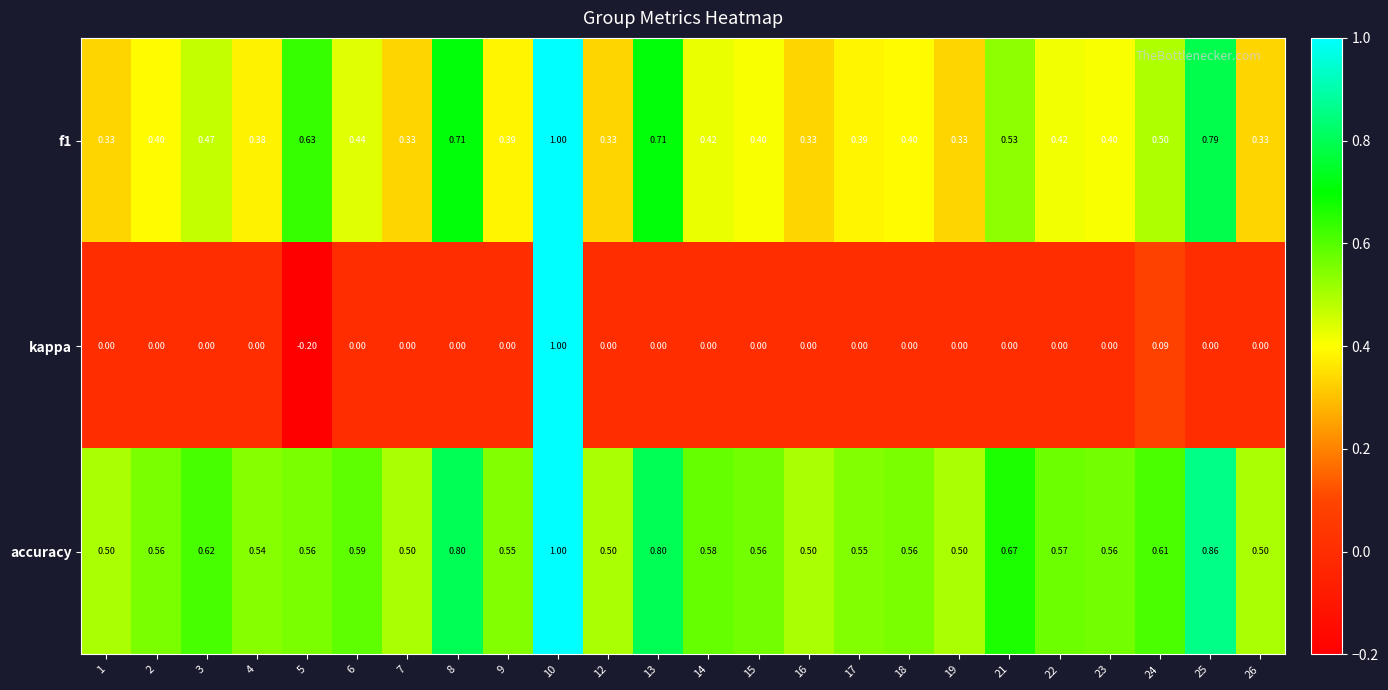

Is the value of kappa at 3 greater than the value of accuracy at 7?

No